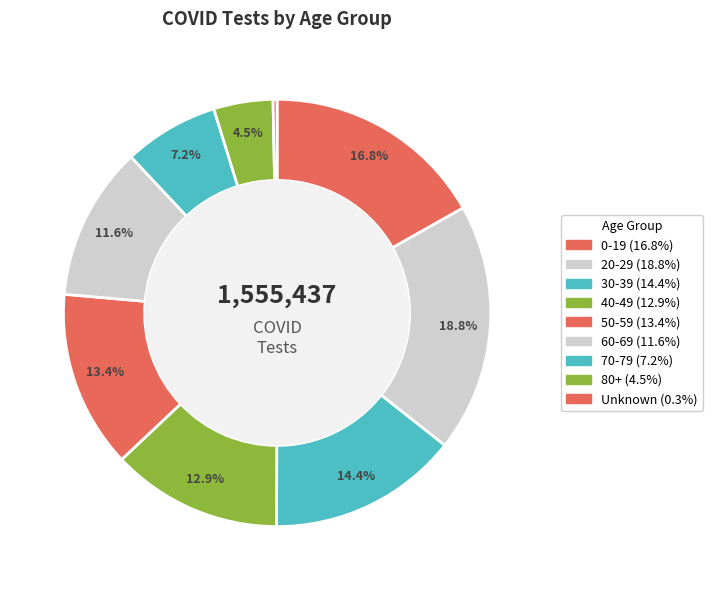

To the nearest percent, what percentage of the pie is 60-69?

12%